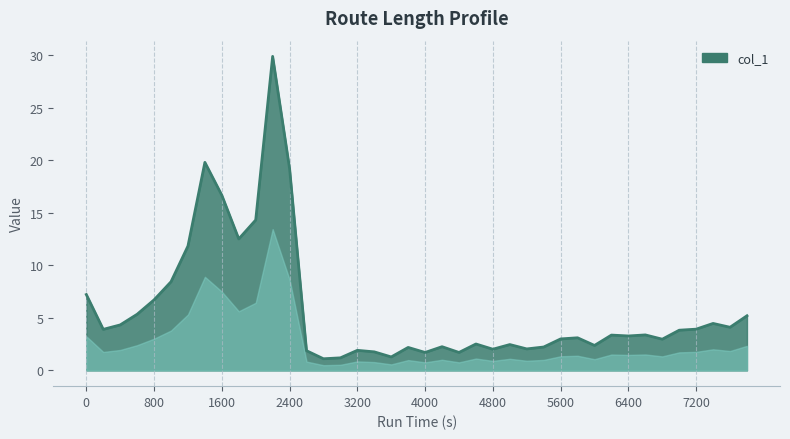

What is the difference between the maximum and minimum values?

28.8